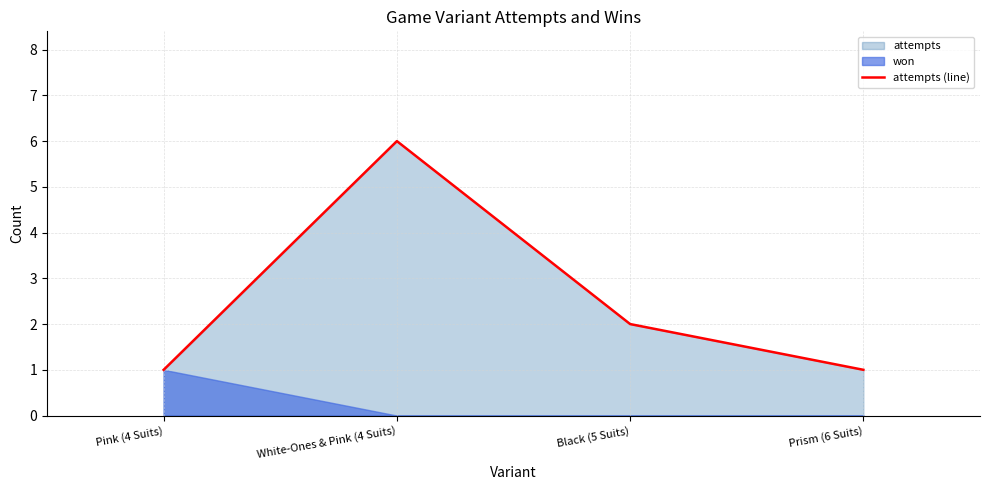

At which category does the chart reach its peak across all series?

White-Ones & Pink (4 Suits)